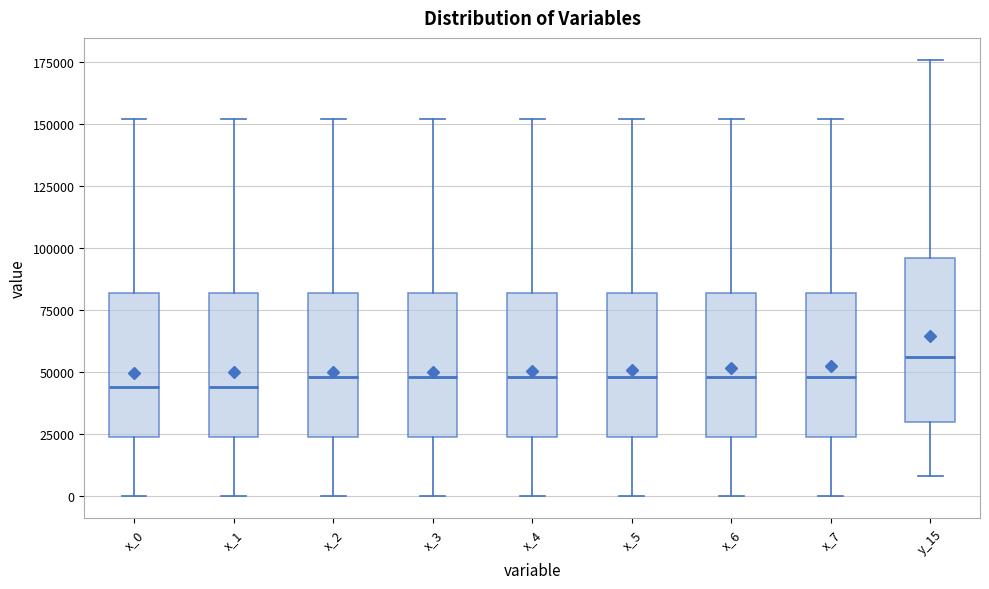

Which box has the highest median line?

y_15